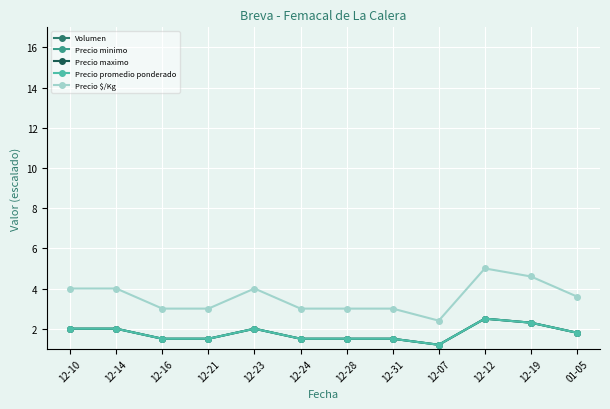

True or false: Volumen and Precio minimo intersect in this chart.

False